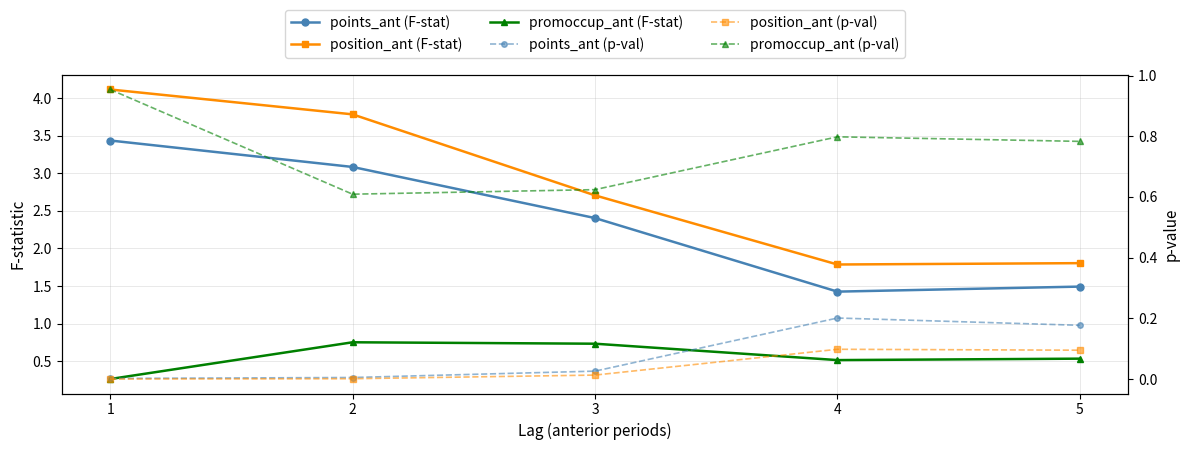

True or false: points_ant (F-stat) has a value of 5.7 at 1.

False